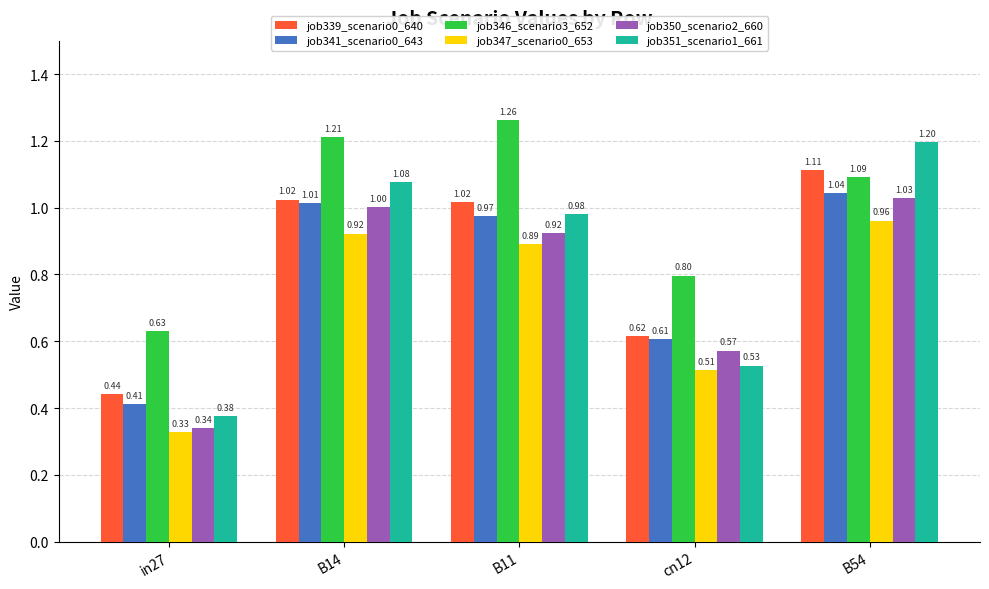

Is it true that job346_scenario3_652 equals 1.1 at in27?

False